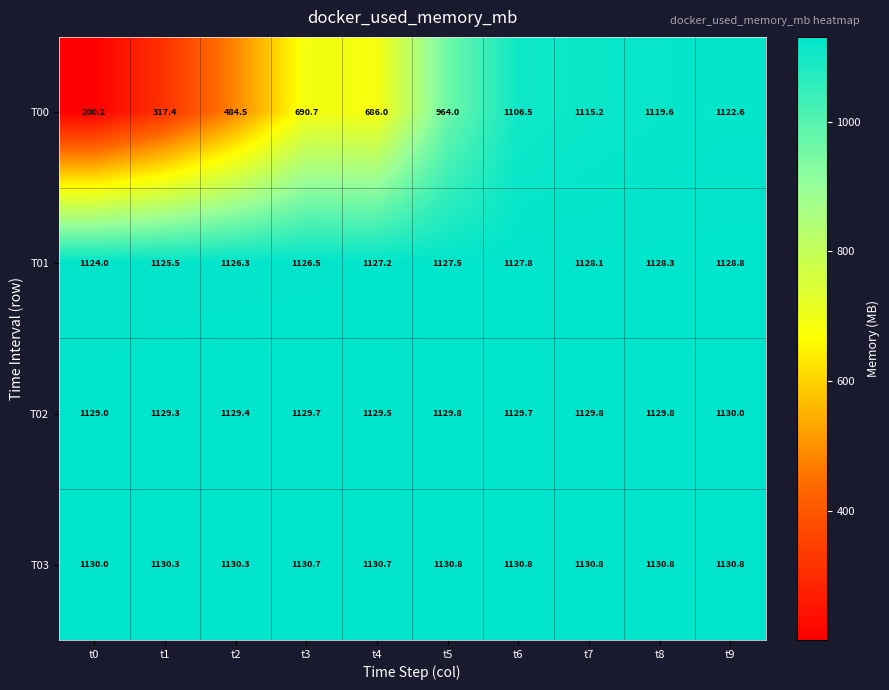

At t3, list the series in order from smallest to largest.

T00, T01, T02, T03